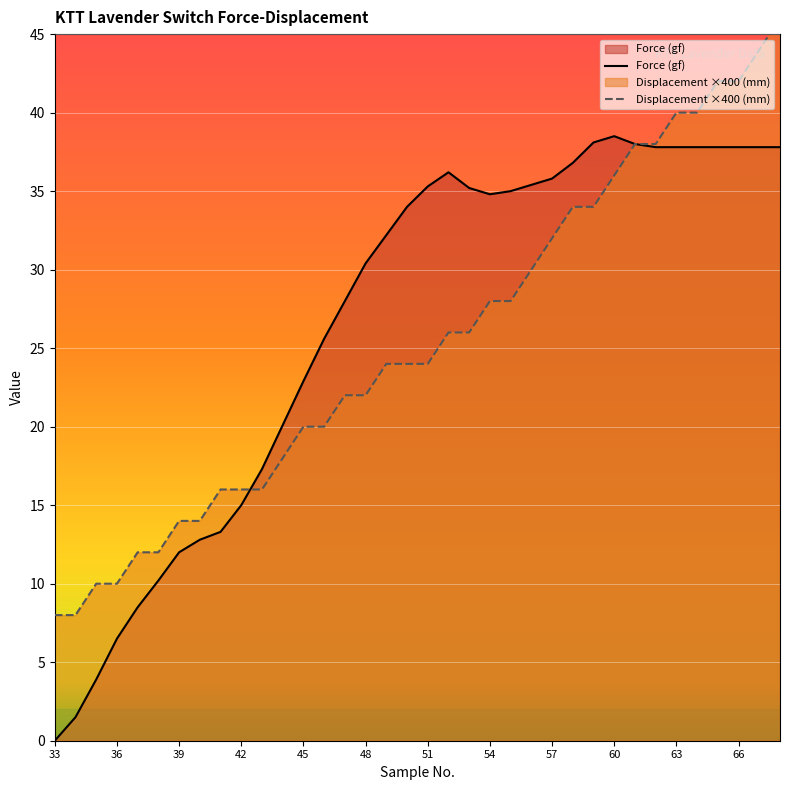

What is the difference between the maximum and minimum values in the Force (gf) series?

38.5